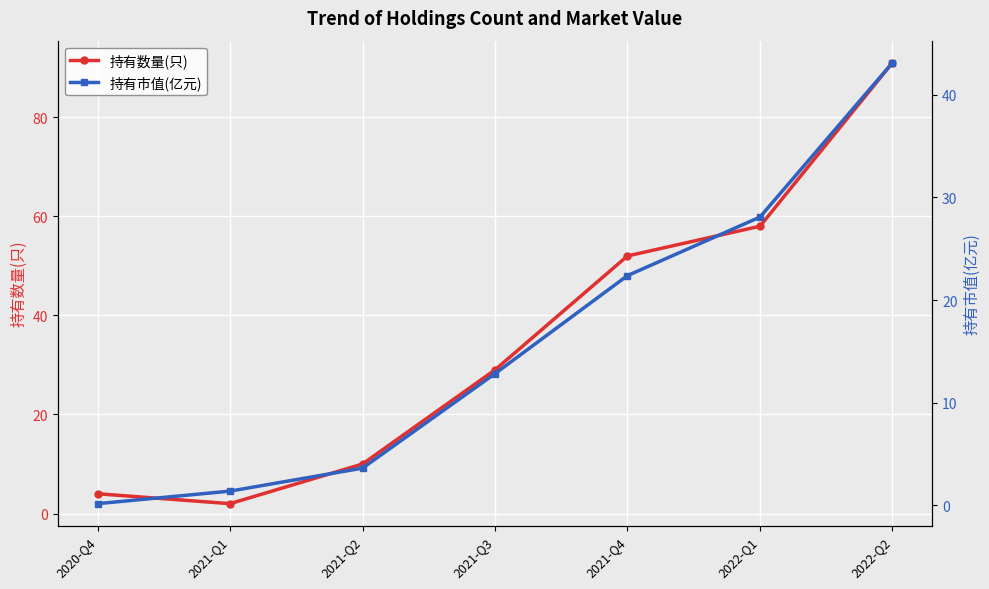

What is the label of the 1st point from the right?

2022-Q2